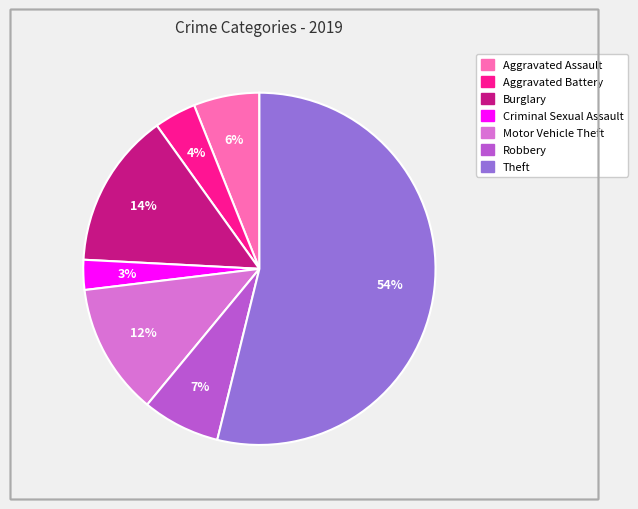

Rank the categories by value from highest to lowest.

Theft, Burglary, Motor Vehicle Theft, Robbery, Aggravated Assault, Aggravated Battery, Criminal Sexual Assault